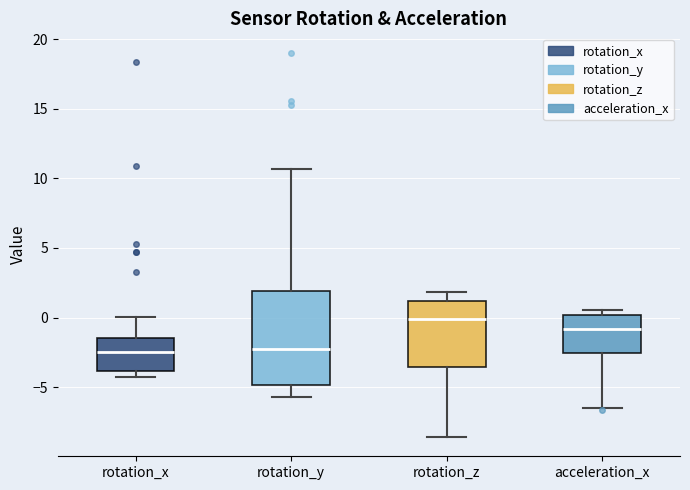

Where is the upper edge of the box for acceleration_x on the y-axis? The values are not printed on the chart, so give them approximately, as read against the axis.

0.0